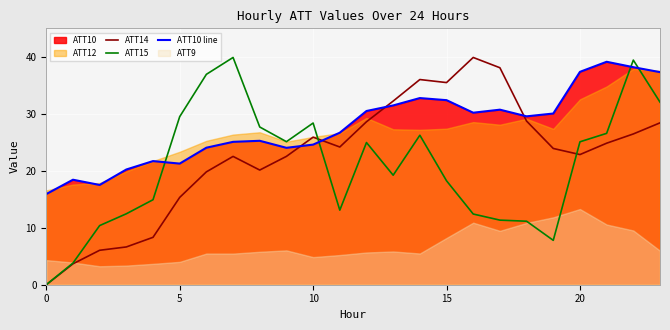

True or false: ATT14 has a value of 34.3 at 20.

False